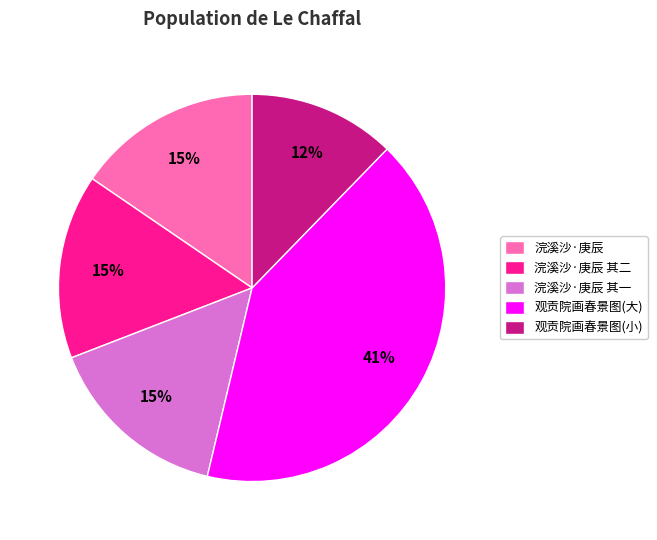

Which has a higher value, 观贡院画春景图(小) or 浣溪沙·庚辰 其二?

浣溪沙·庚辰 其二